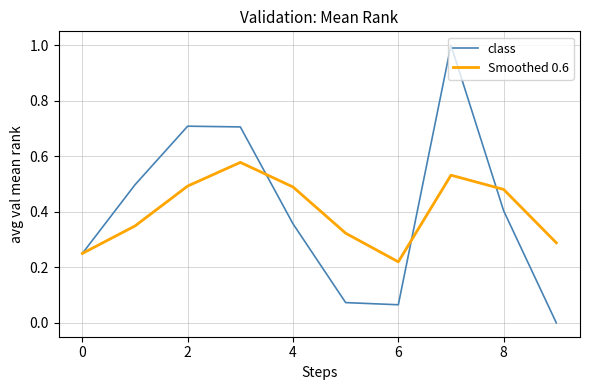

What is the maximum value shown in the chart?

1.0